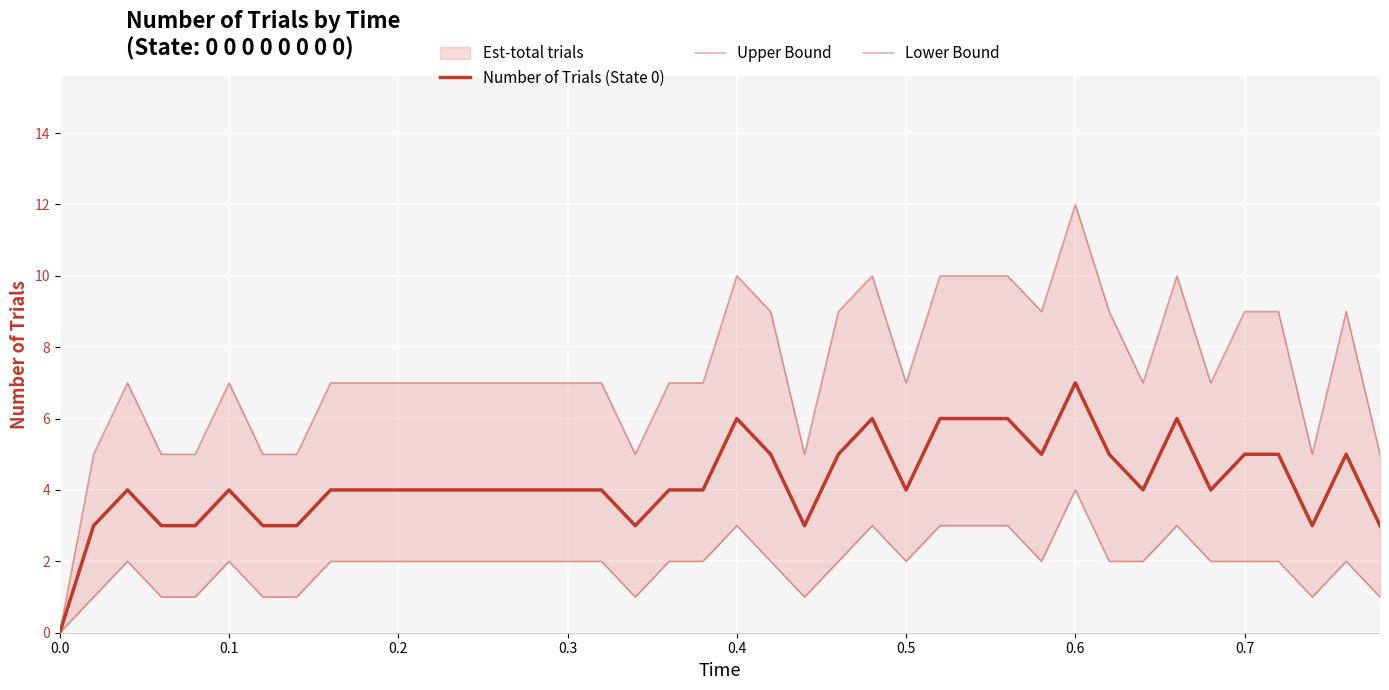

How many interior local valleys does the Upper Bound series have?

7